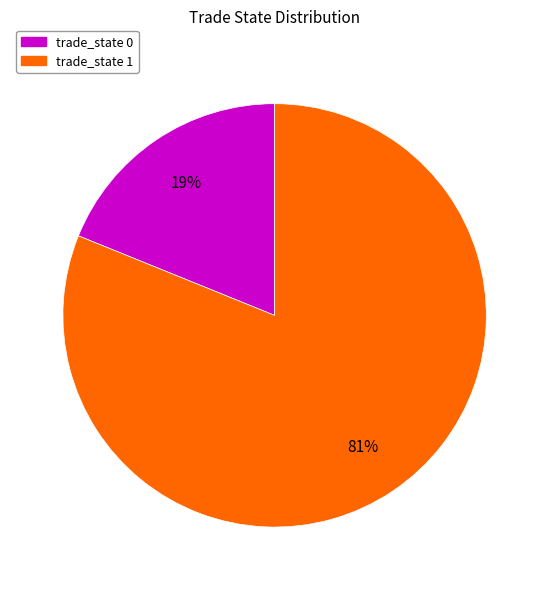

To the nearest percent, what is the average slice percentage?

50%